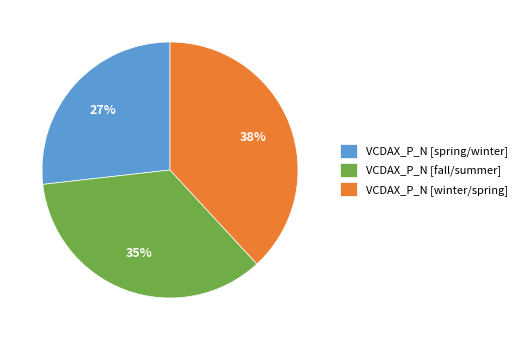

Approximately how many times larger is the value at VCDAX_P_N [winter/spring] compared to VCDAX_P_N [fall/summer]?

1.1